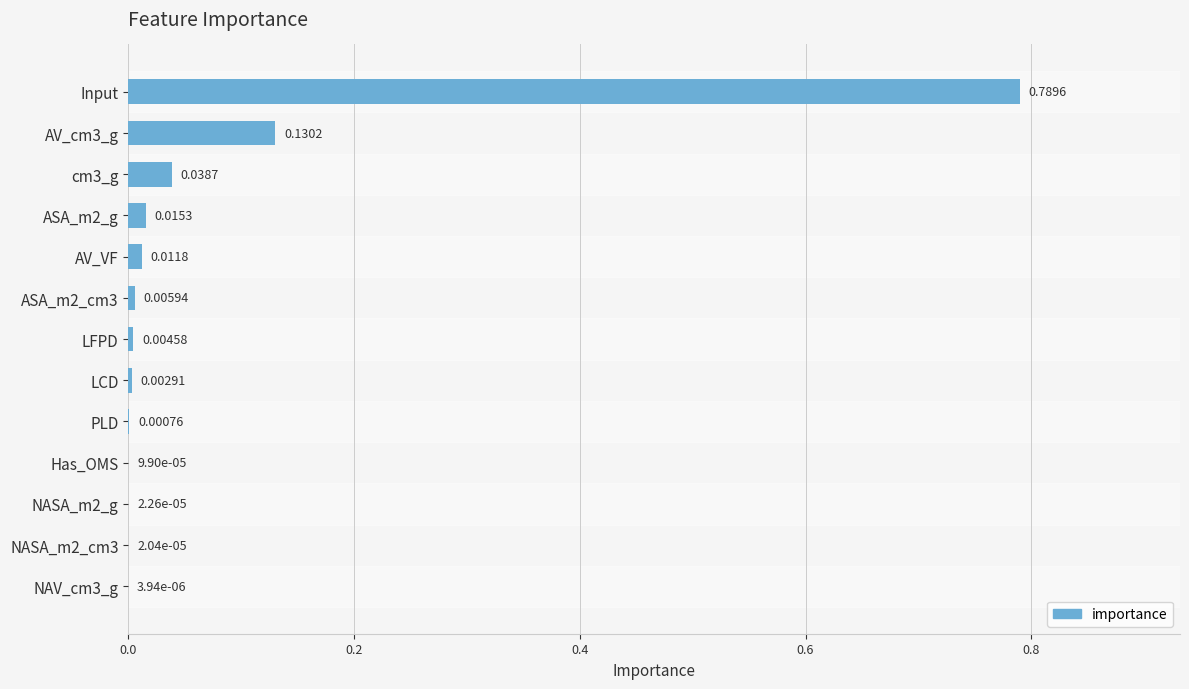

Which category has the highest value across all series?

Input